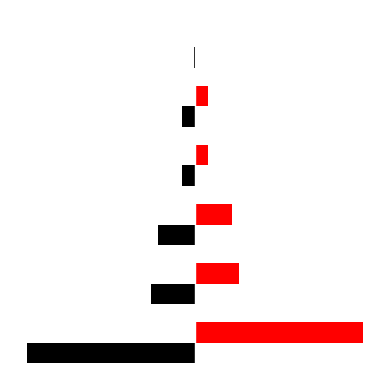

Reading left to right, transcribe all the data shown in this chart.

兔小跳/猬小弟: -200	-52	-44	-15	-15	-1
张贵/刘夏: 200	52	44	15	15	1